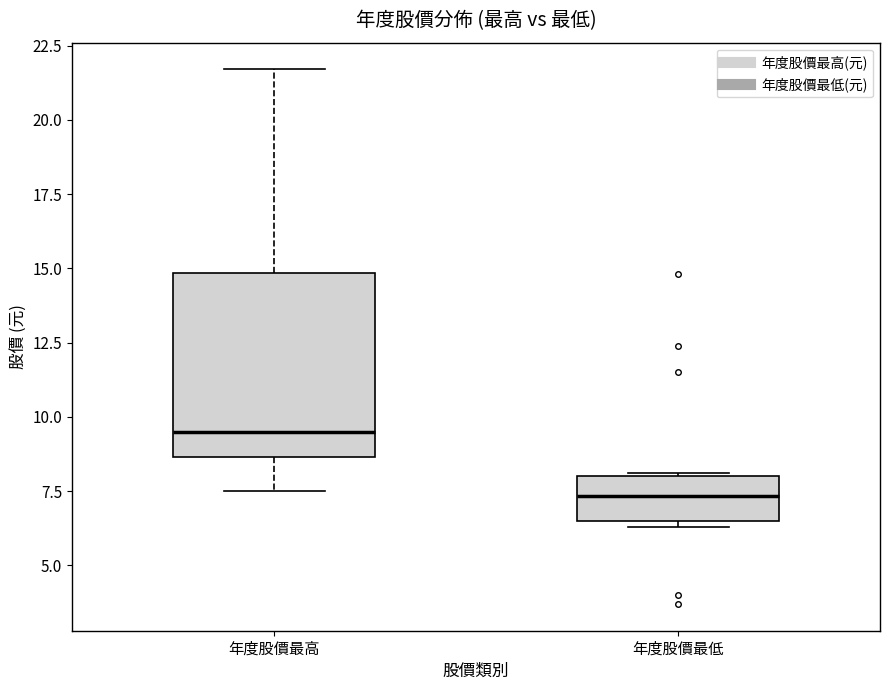

Comparing the boxes themselves (not the whiskers), which one is the tallest?

年度股價最高